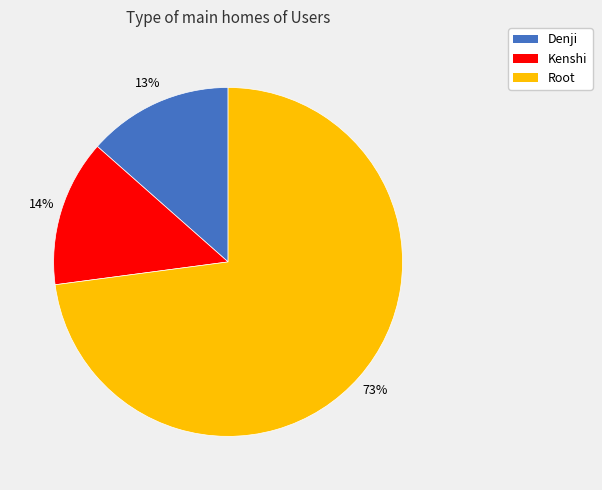

To the nearest percent, what percentage of the pie is Kenshi?

14%